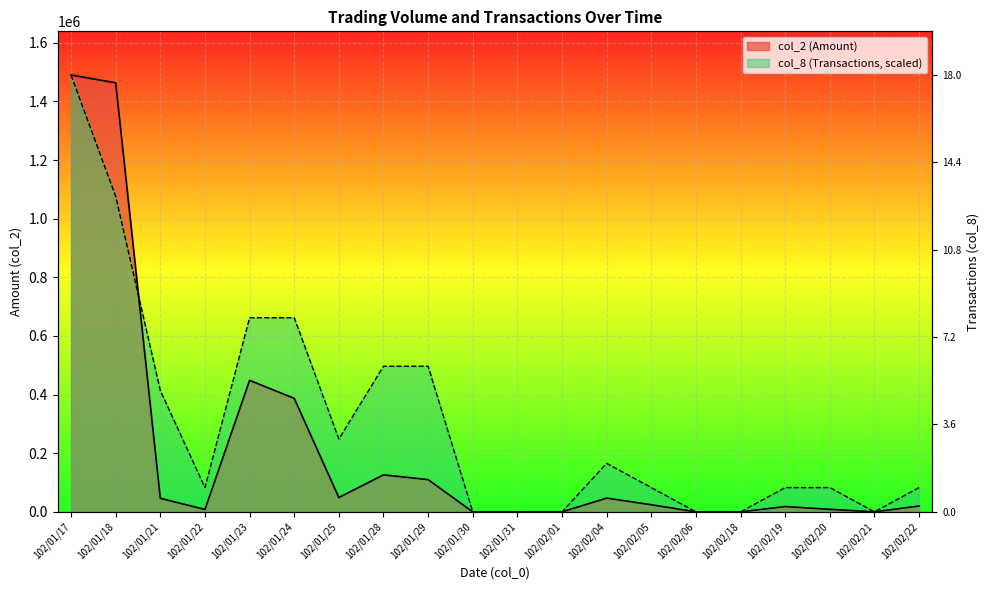

What are all the series names shown in the legend?

col_2 (Amount), col_8 (Transactions)